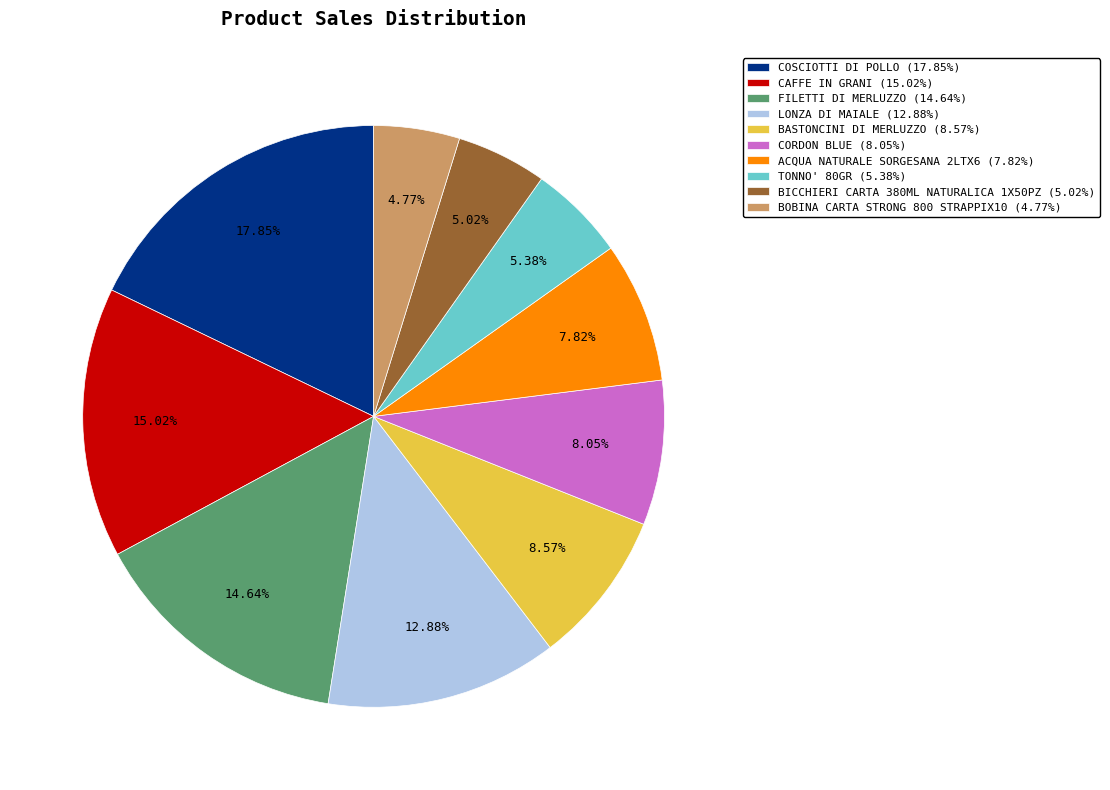

Is there a majority slice in this chart?

No